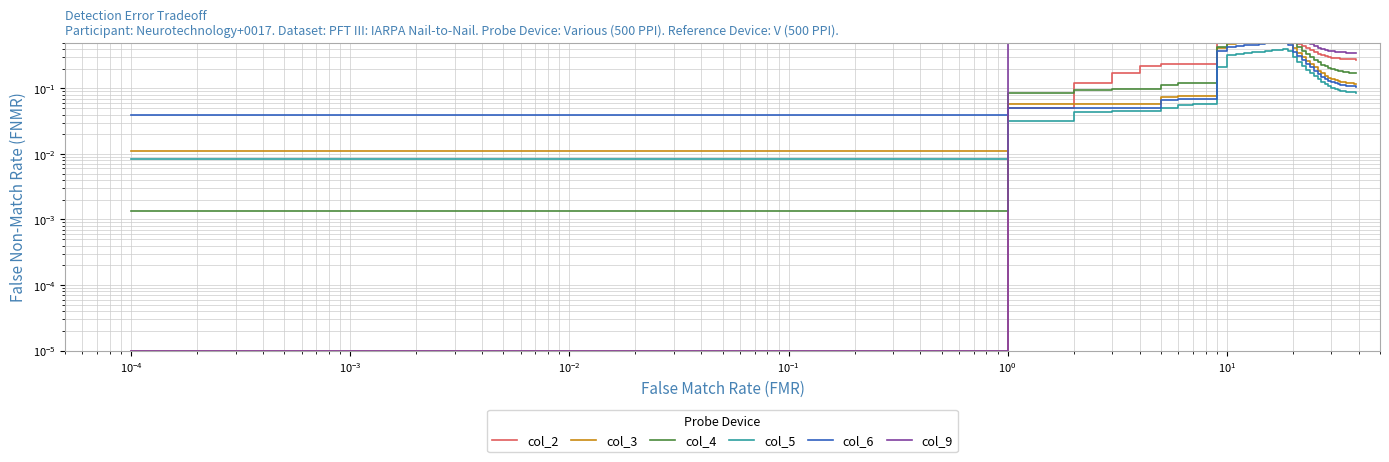

Is it true that col_9 equals 0.6 at 34?

False